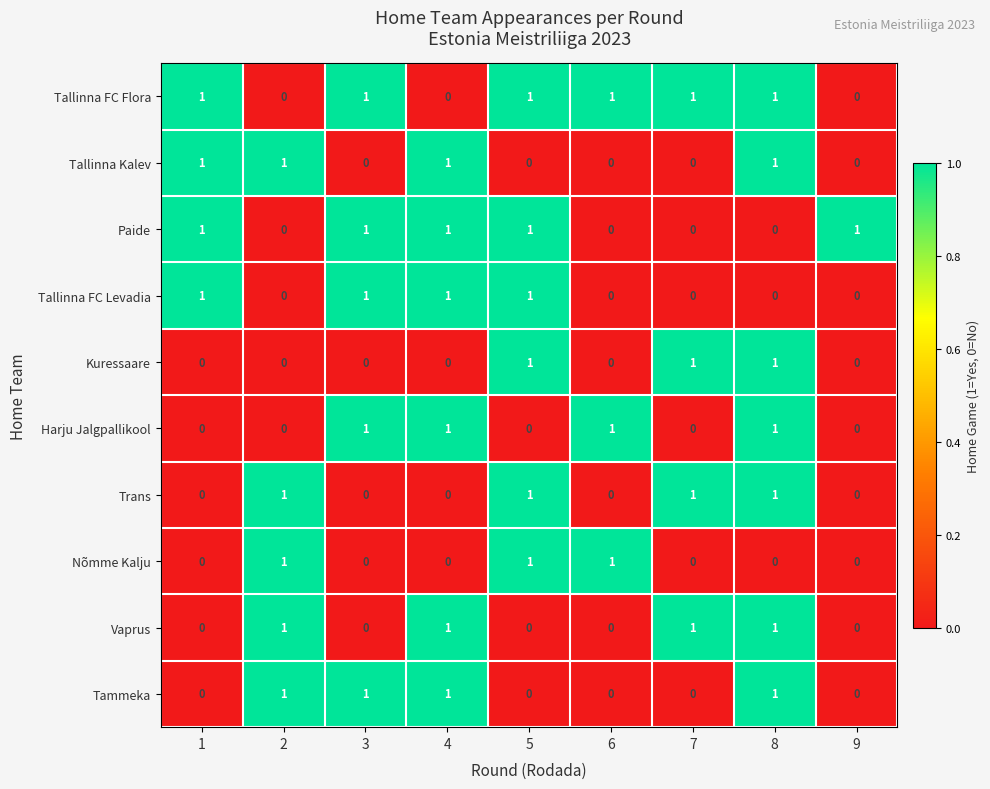

How many Tallinna FC Levadia values are between 0 and 1?

9